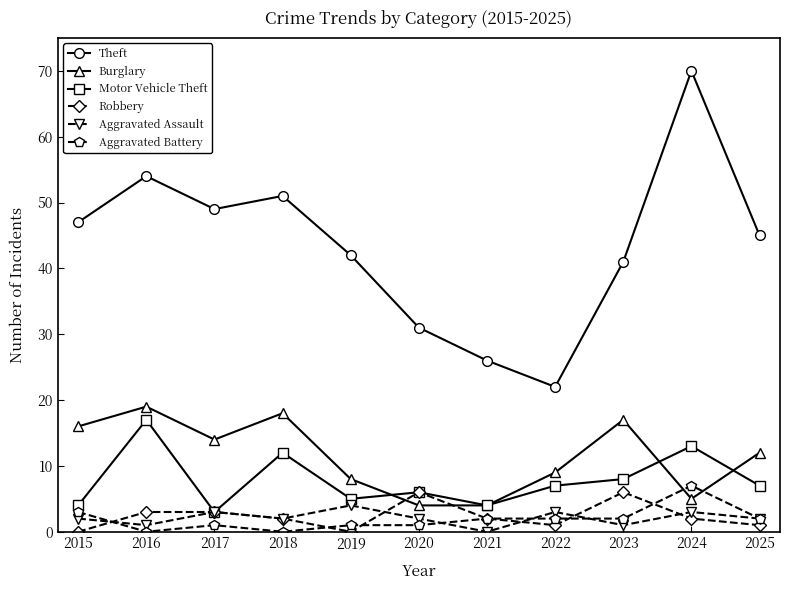

Rank the series by their maximum value, from lowest to highest.

Aggravated Assault, Robbery, Aggravated Battery, Motor Vehicle Theft, Burglary, Theft